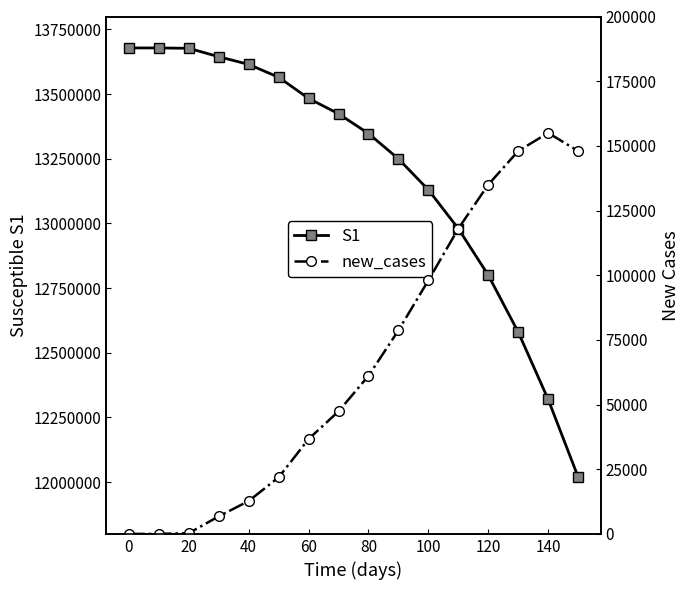

The value of S1 at 140 is 12320000.0. True or false?

True